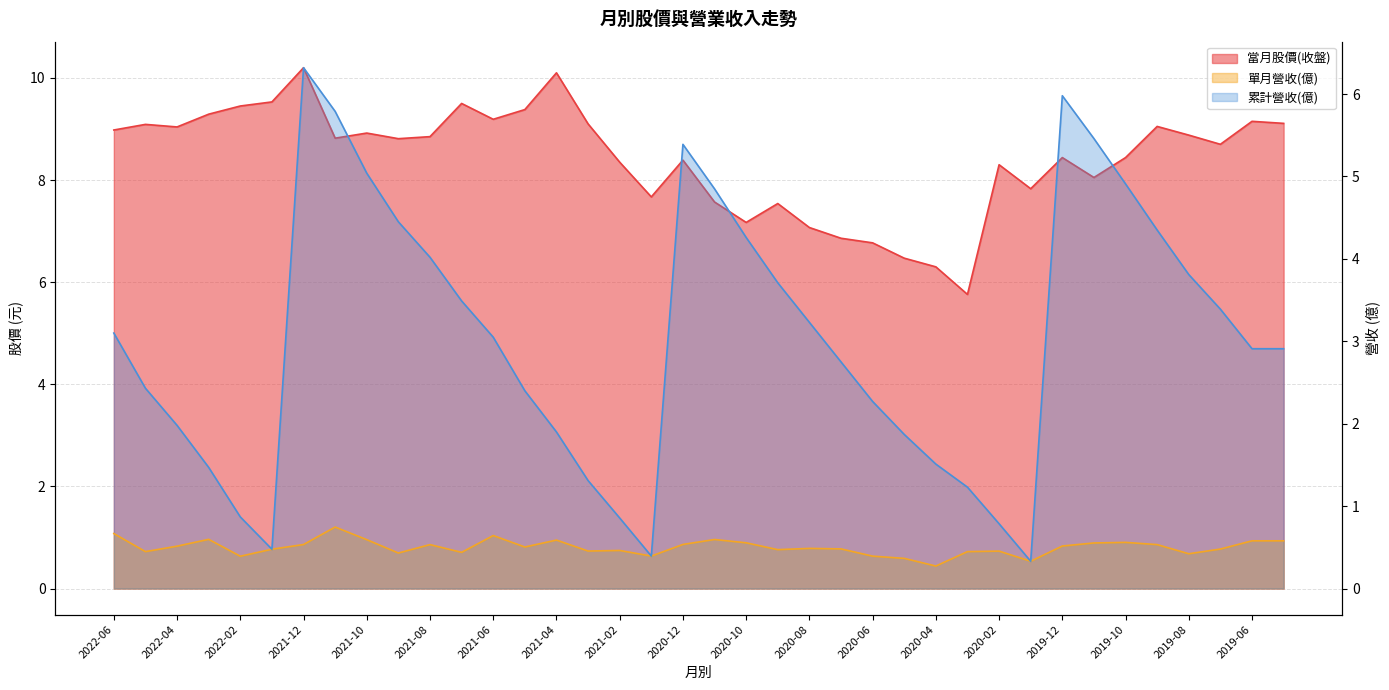

Rank the series at 2021-10 from highest to lowest value.

當月股價(收盤), 累計營收(億), 單月營收(億)